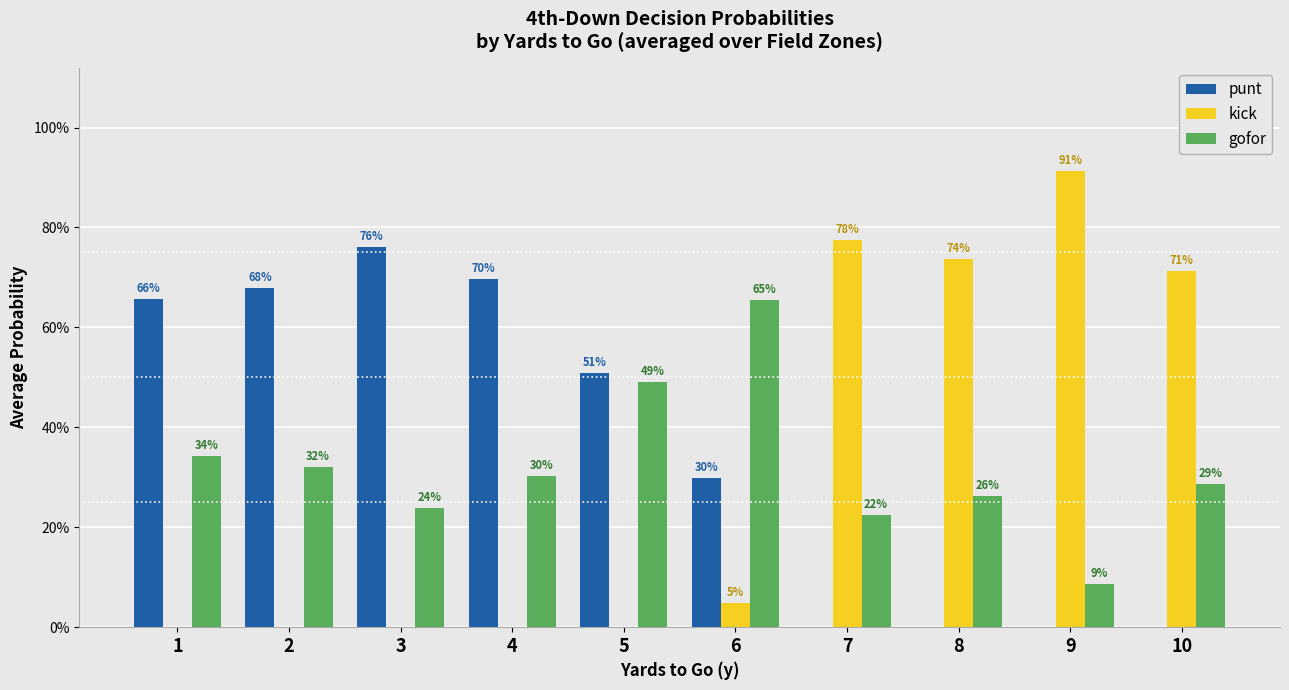

At which category does the chart reach its peak across all series?

9